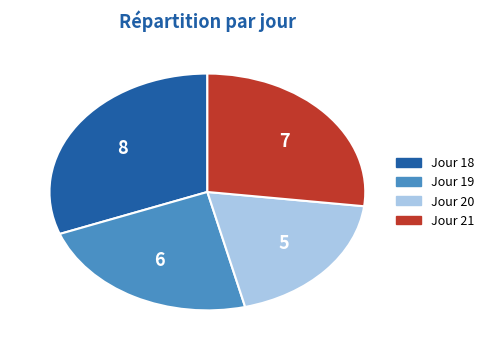

Does any single category account for the majority?

No